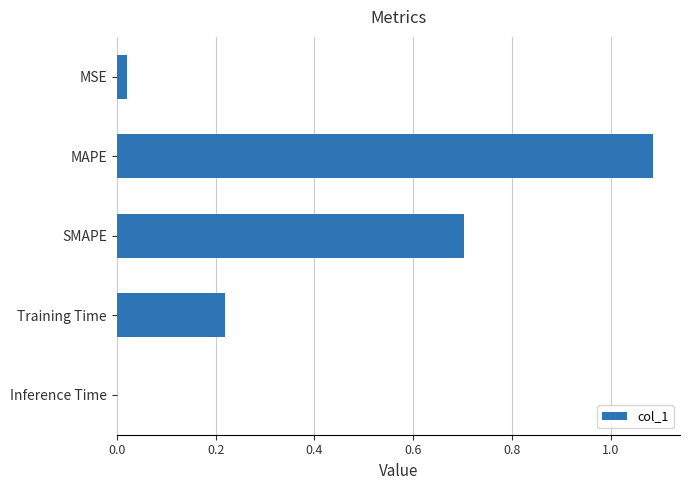

Between MAPE and Inference Time, which is larger?

MAPE